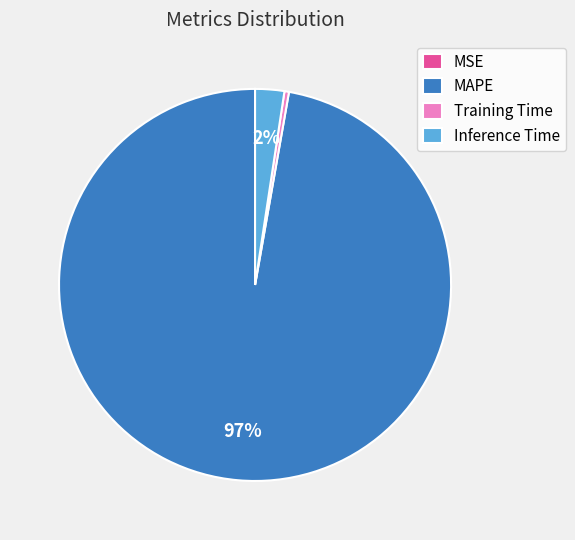

The Training Time slice represents 12% of the pie. True or false?

False